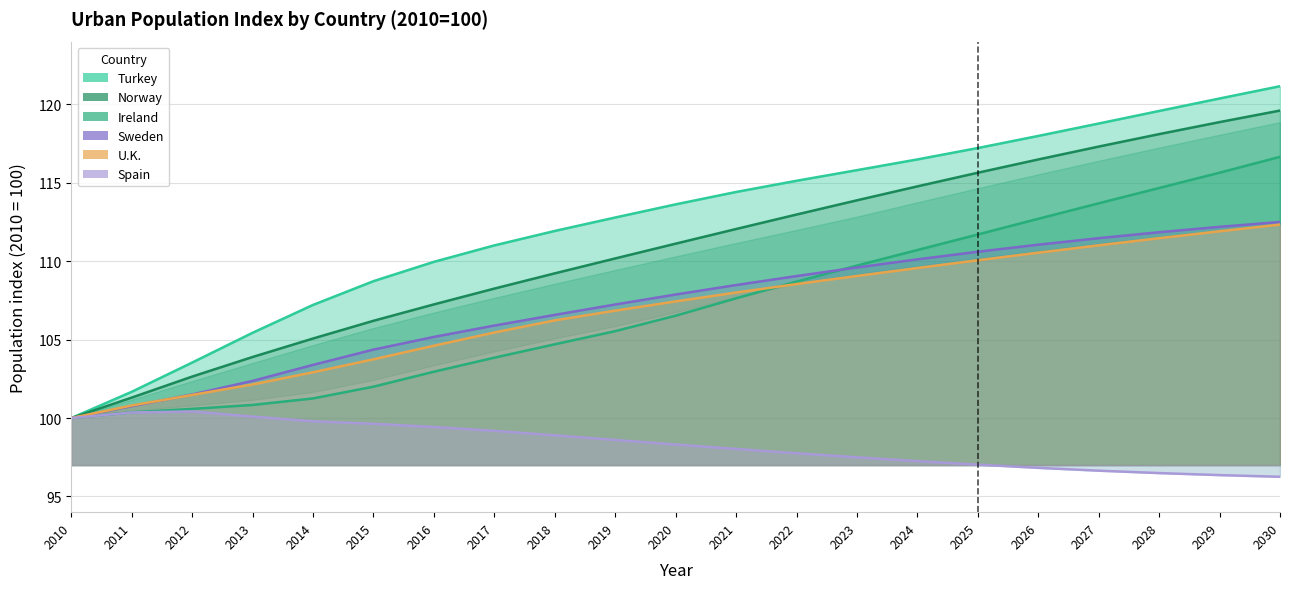

What is the approximate value of Spain at 2025?

97.0